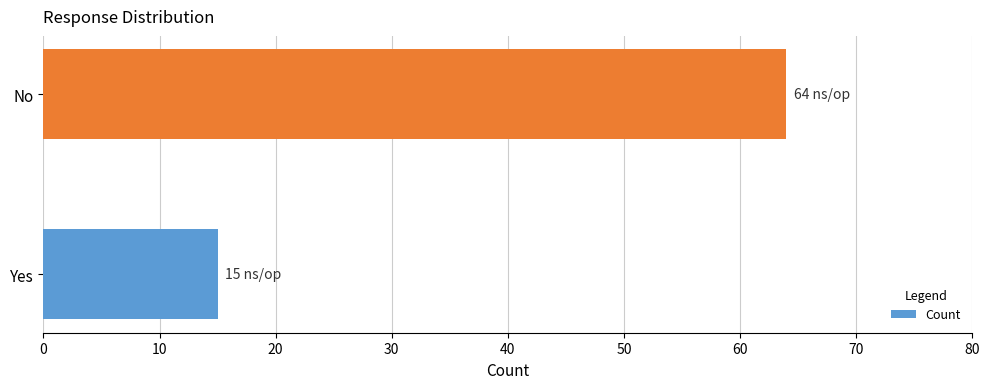

The value at No is 40. True or false?

False